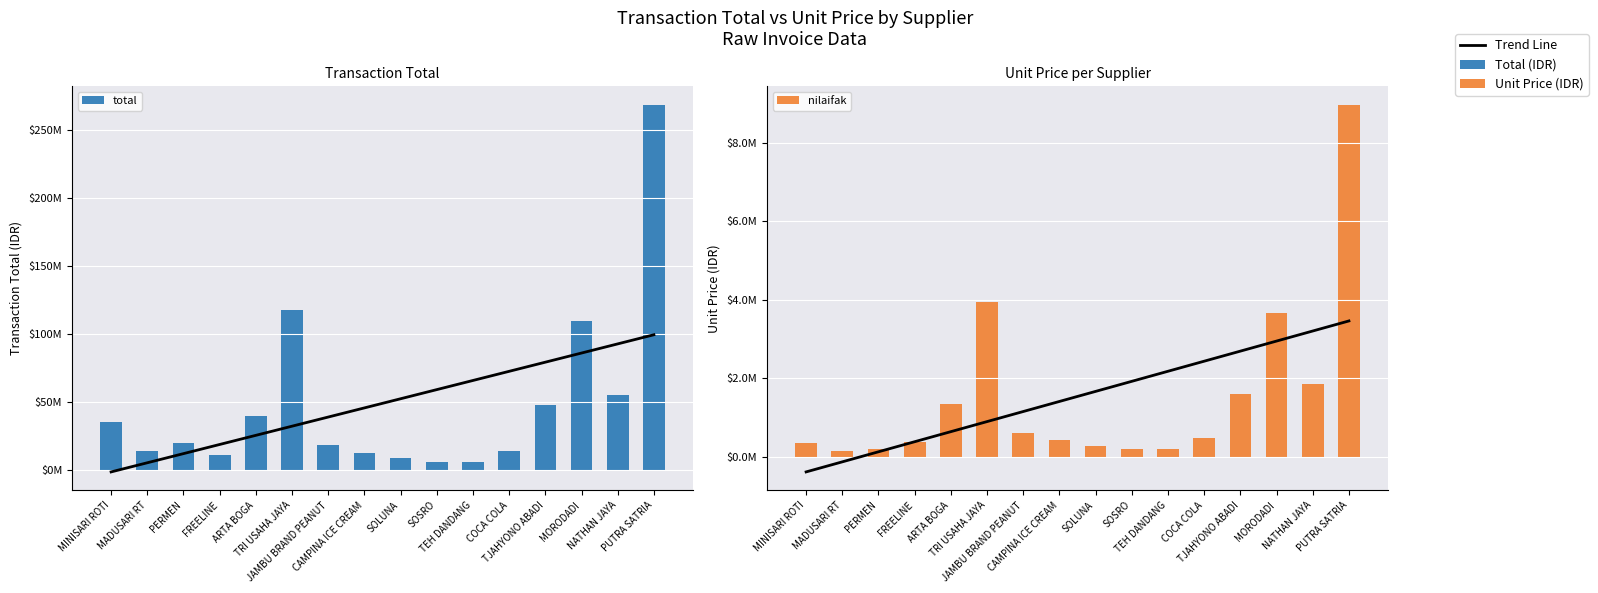

What is the sum of the total values at COCA COLA and FREELINE?

25350000